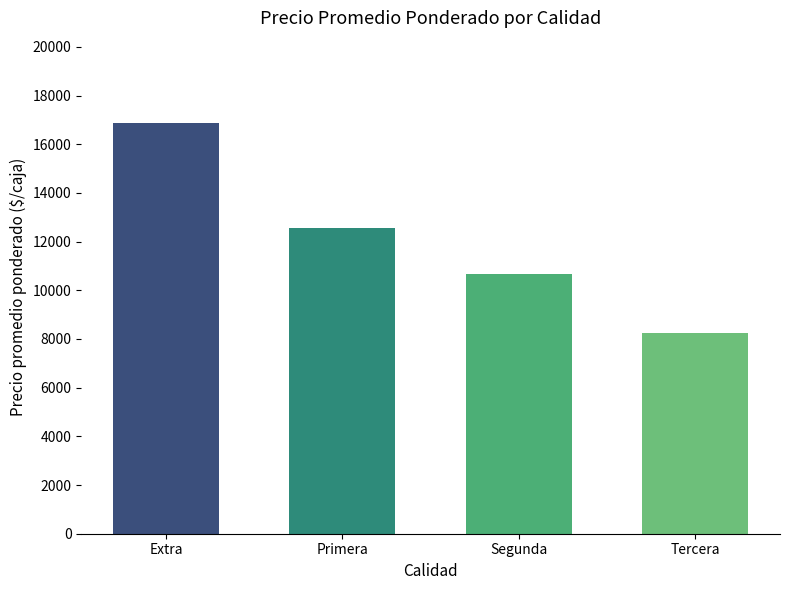

What is the sum of all values?

48369.4